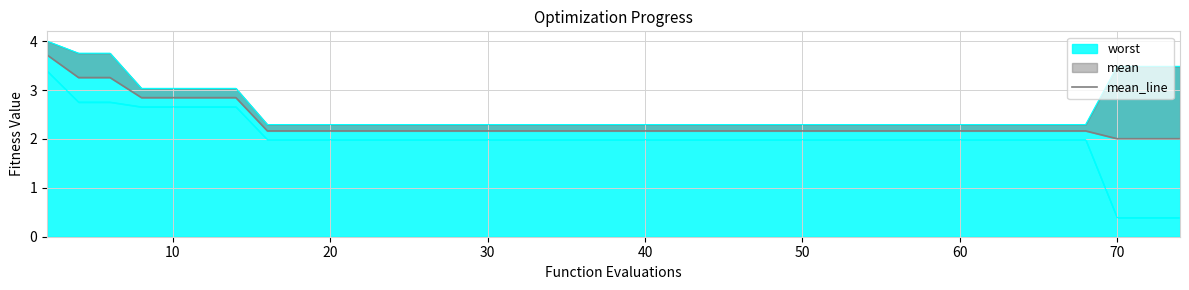

True or false: the data has more than 2 interior local peaks.

False